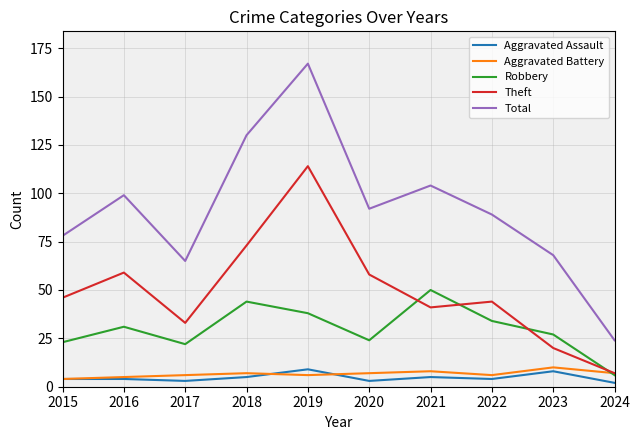

What are all the series names shown in the legend?

Aggravated Assault, Aggravated Battery, Robbery, Theft, Total